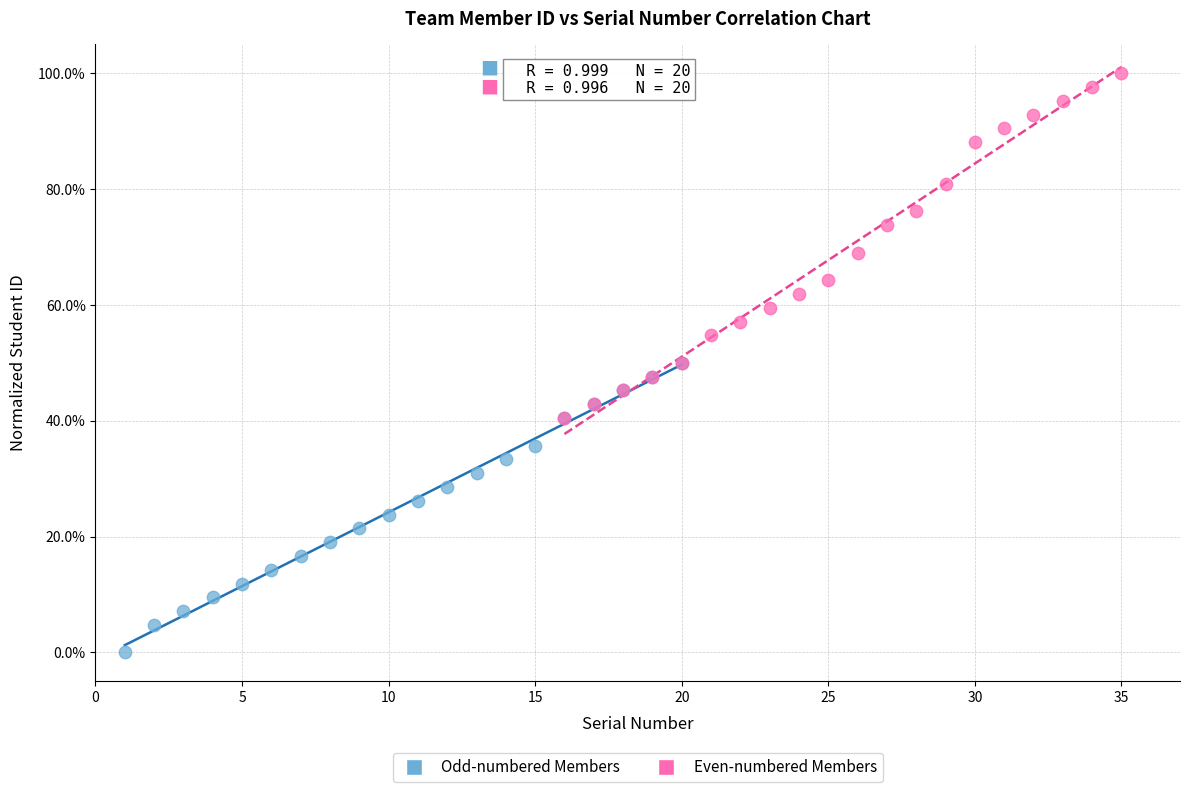

Which series reaches the minimum Y coordinate?

Odd-numbered Members